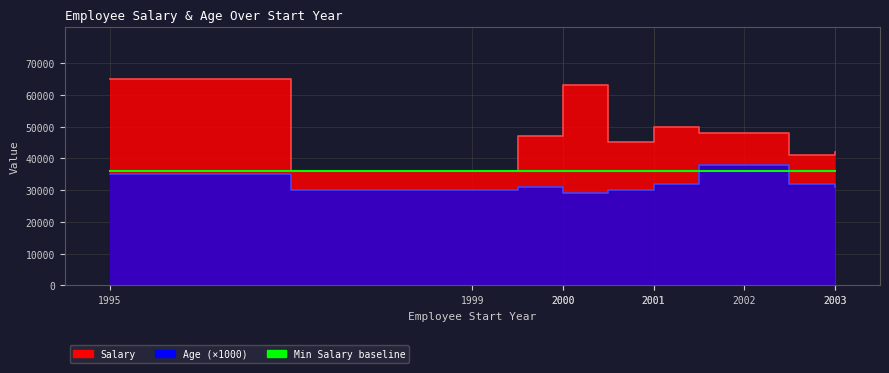

Is it true that Salary equals 63454 at Jim Halpert?

False